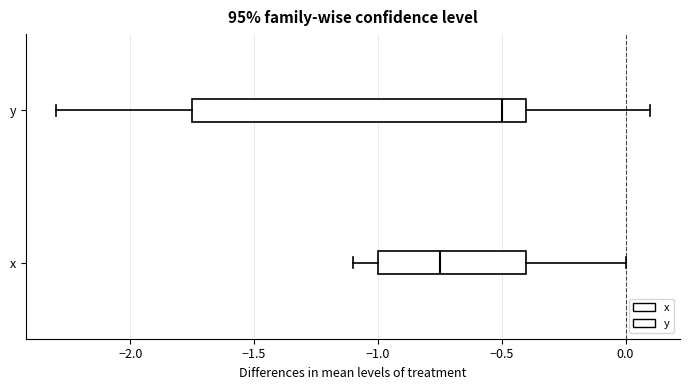

Reading bottom to top, read every box against the x-axis: the position of its median line, the range the box covers, and the ends of its whiskers. The values are not printed on the chart, so give them approximately, as read against the axis.

x: median -0.75, box -1.00 to -0.40, whiskers -1.10 to 0.00
y: median -0.50, box -1.75 to -0.40, whiskers -2.30 to 0.10